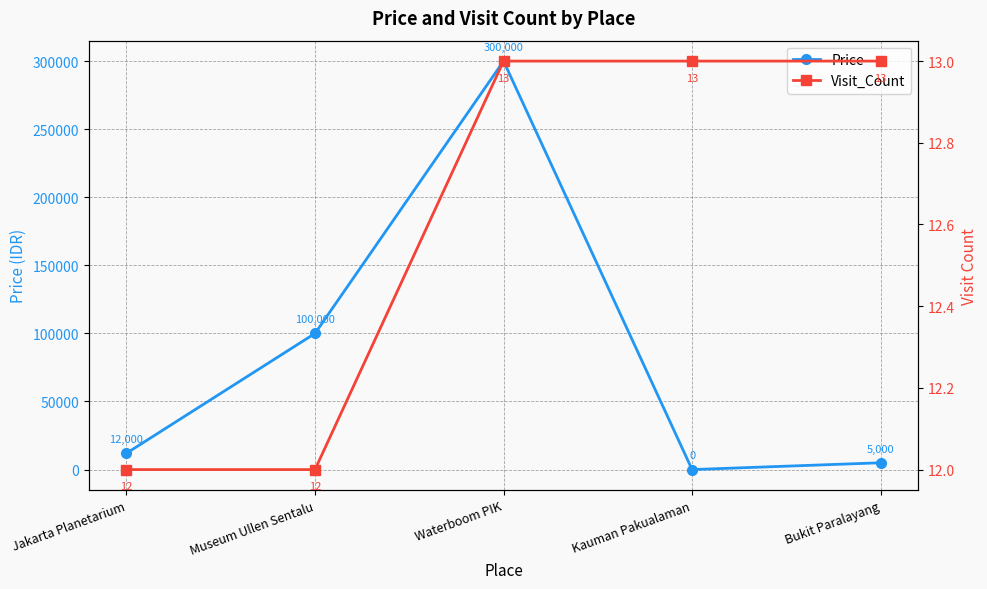

True or false: Price has more than 0 interior local peaks.

True